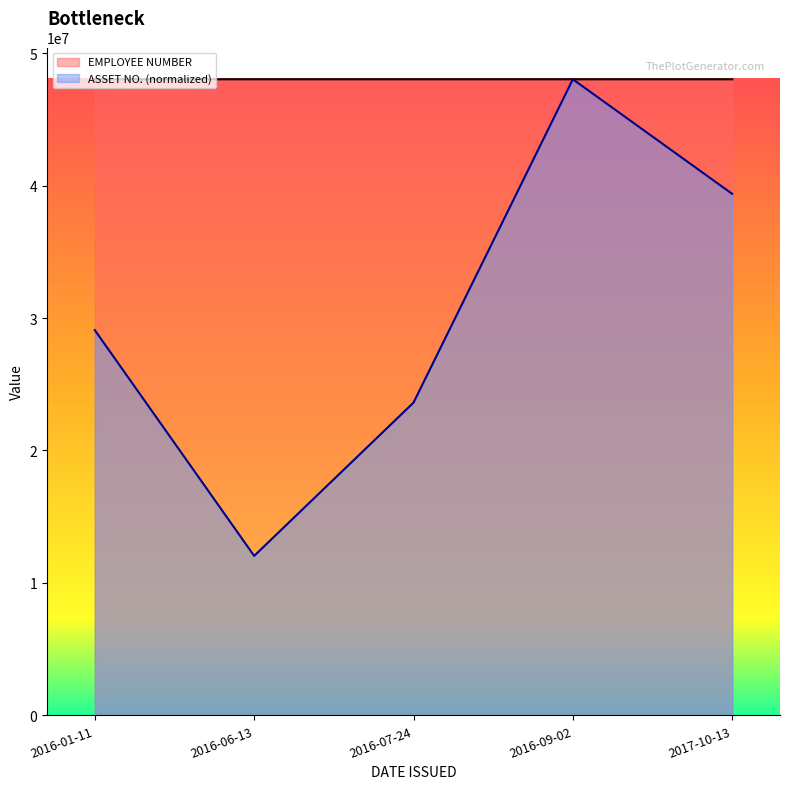

At how many categories does at least one series exceed 16769855?

5